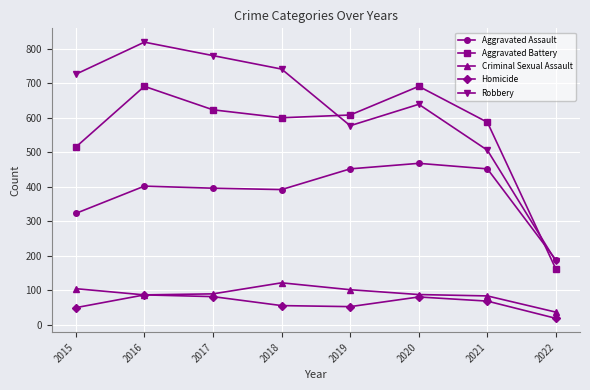

What is the value of the Aggravated Battery point at the 6th from the left?

691